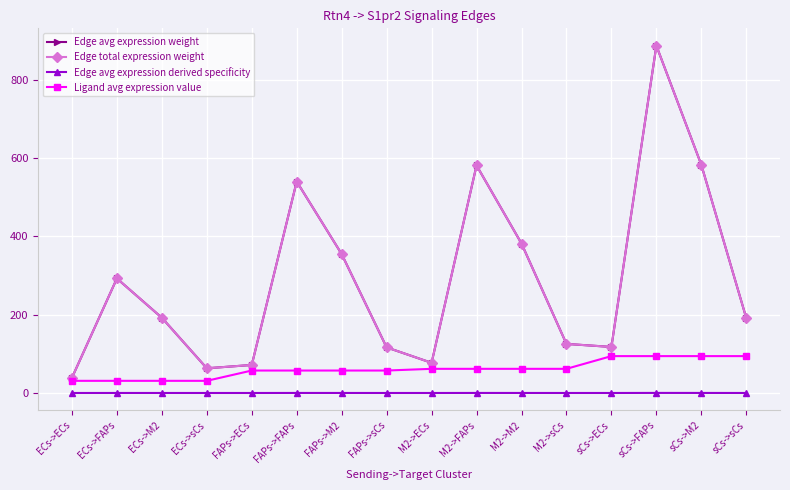

What is the label of the 6th point from the left?

FAPs->FAPs